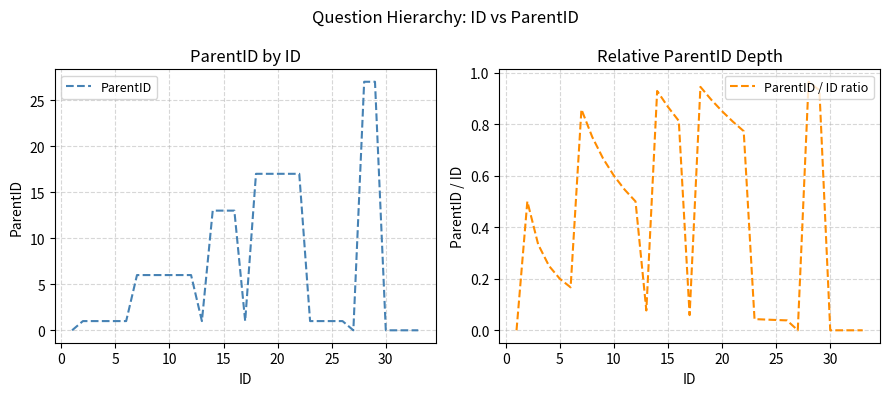

How many interior local valleys does the ParentID series have?

3